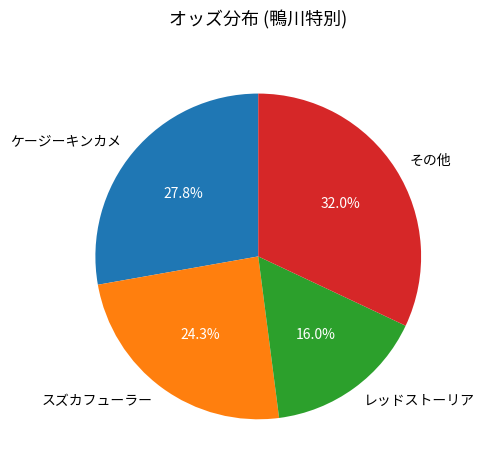

How many slices are in this pie chart?

4